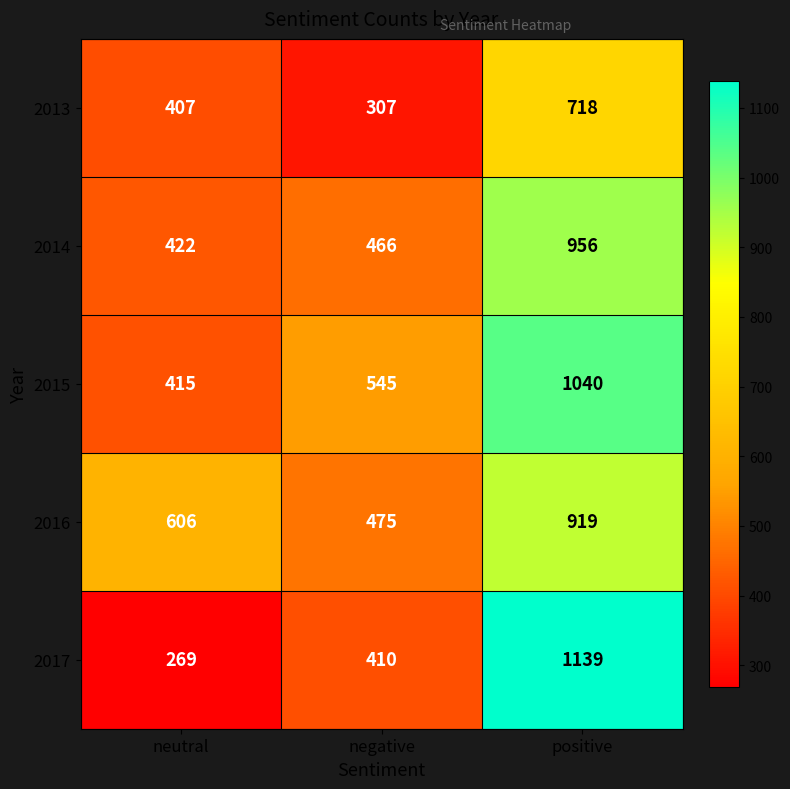

Reading left to right, extract all data points from this chart.

2013: 407	307	718
2014: 422	466	956
2015: 415	545	1040
2016: 606	475	919
2017: 269	410	1139